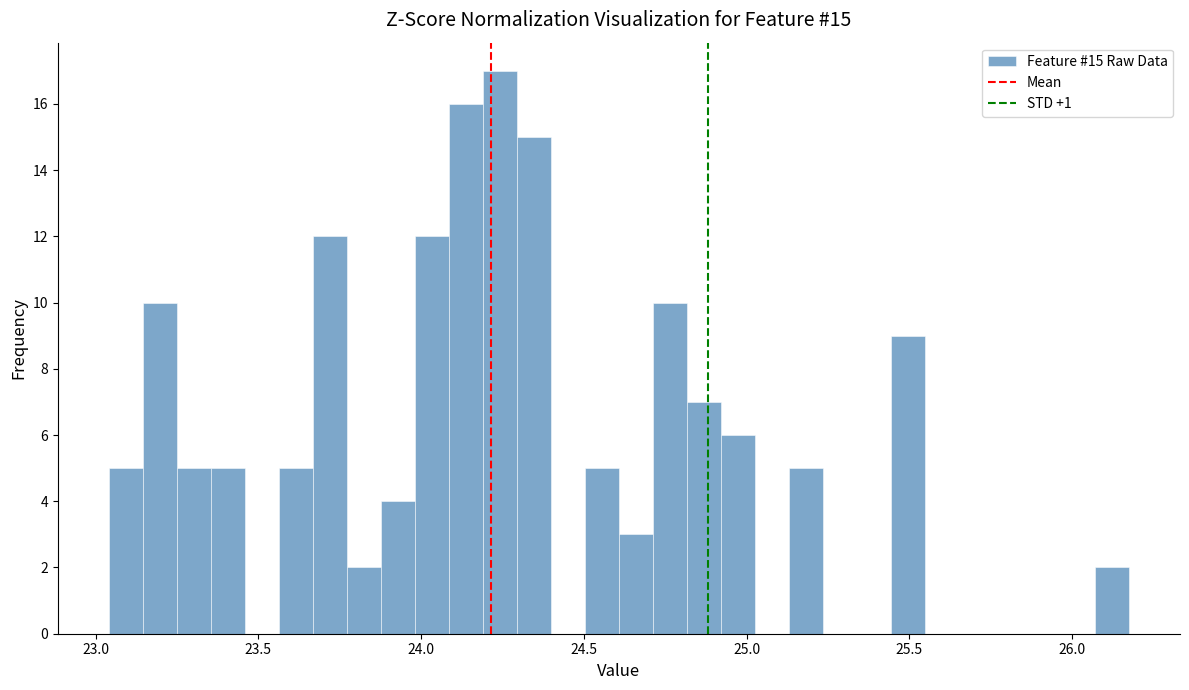

Around what value on the x-axis is the tallest bar? Give the approximate position of its centre, as read against the axis.

24.25